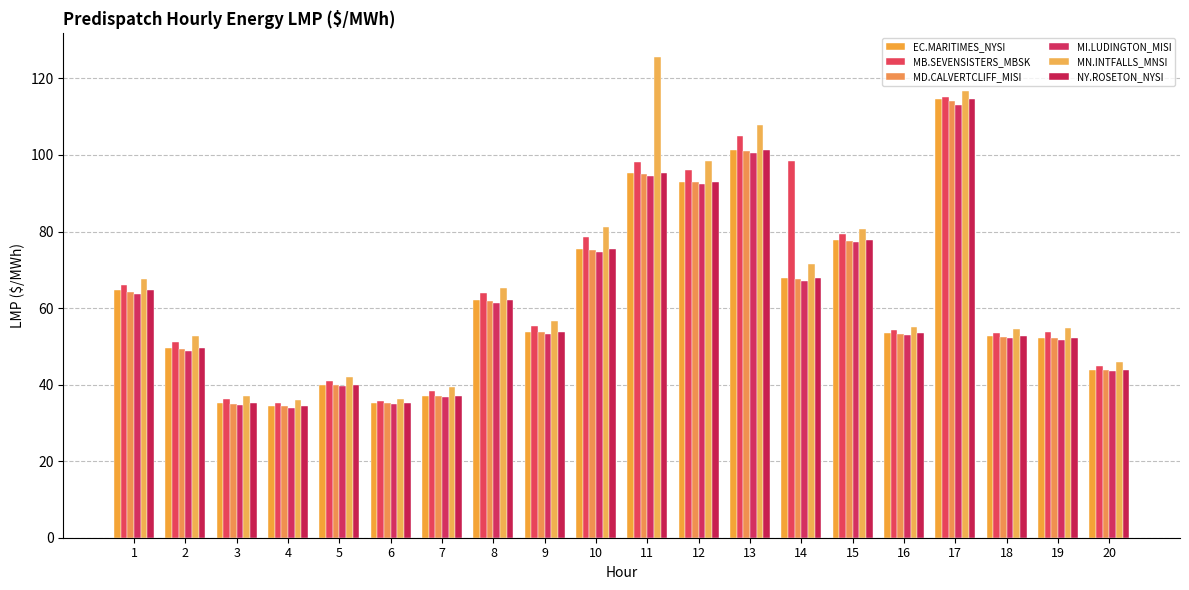

Which series has the widest spread of values?

MN.INTFALLS_MNSI